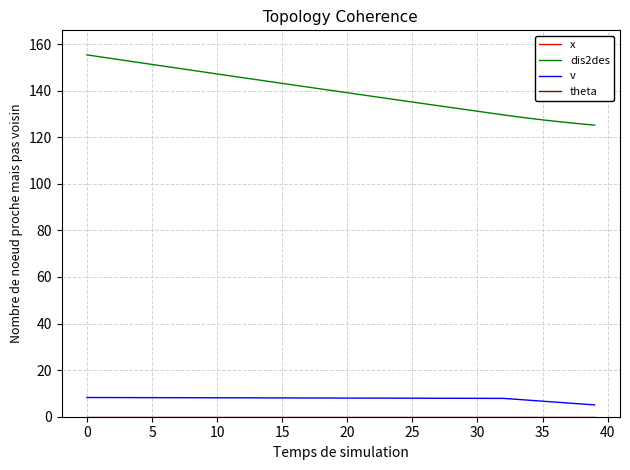

What is the value of the dis2des point at the 23rd from the left?

137.5